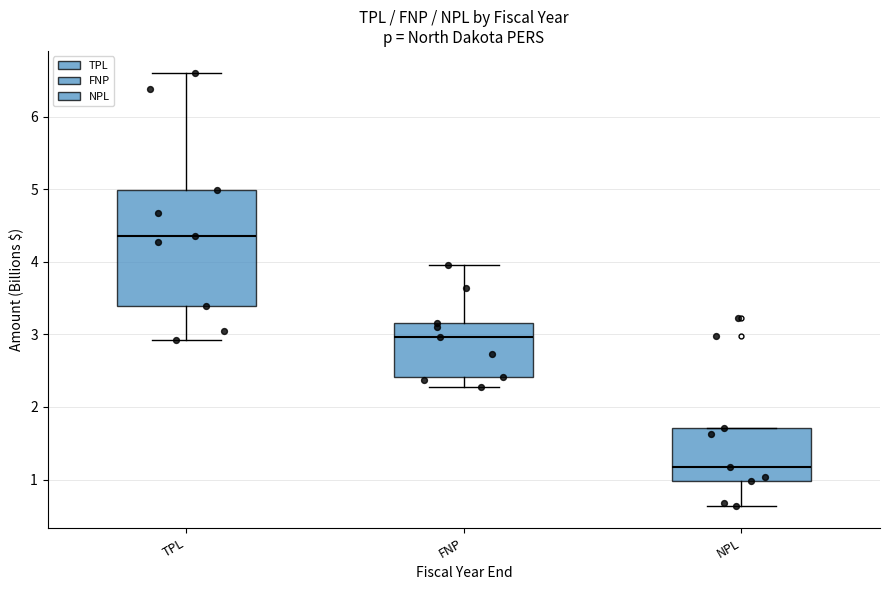

Which box's median line is the highest?

TPL